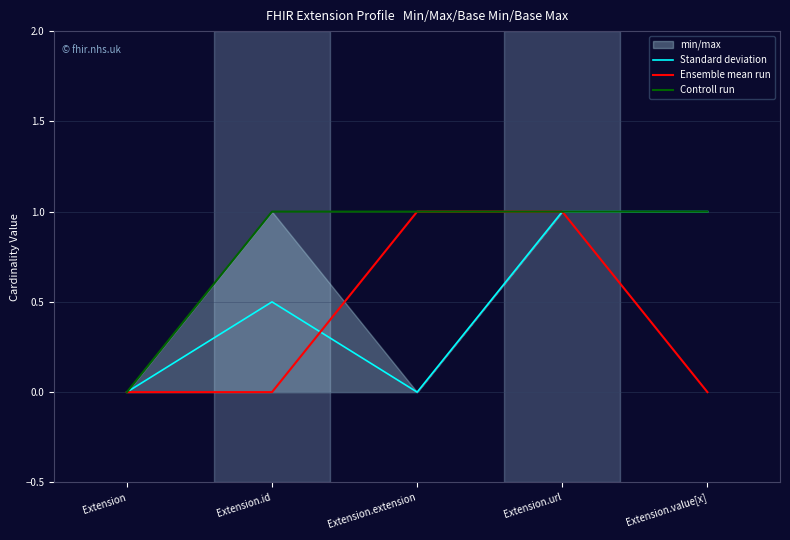

Reading left to right, transcribe all the data shown in this chart.

Standard deviation: 0.0	0.5	0.0	1.0	1.0
Ensemble mean run: 0.0	0.0	1.0	1.0	0.0
Controll run: 0.0	1.0	1.0	1.0	1.0